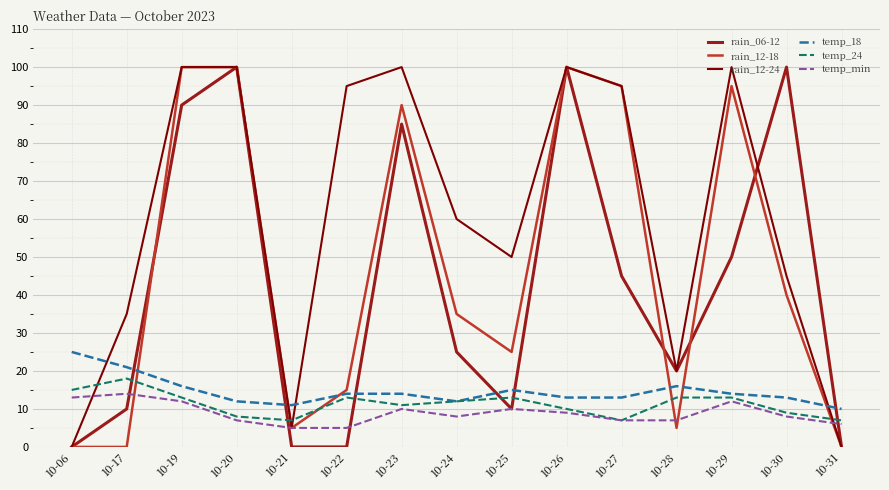

Which series ends up on top after the final intersection of rain_12-24 and temp_18?

temp_18